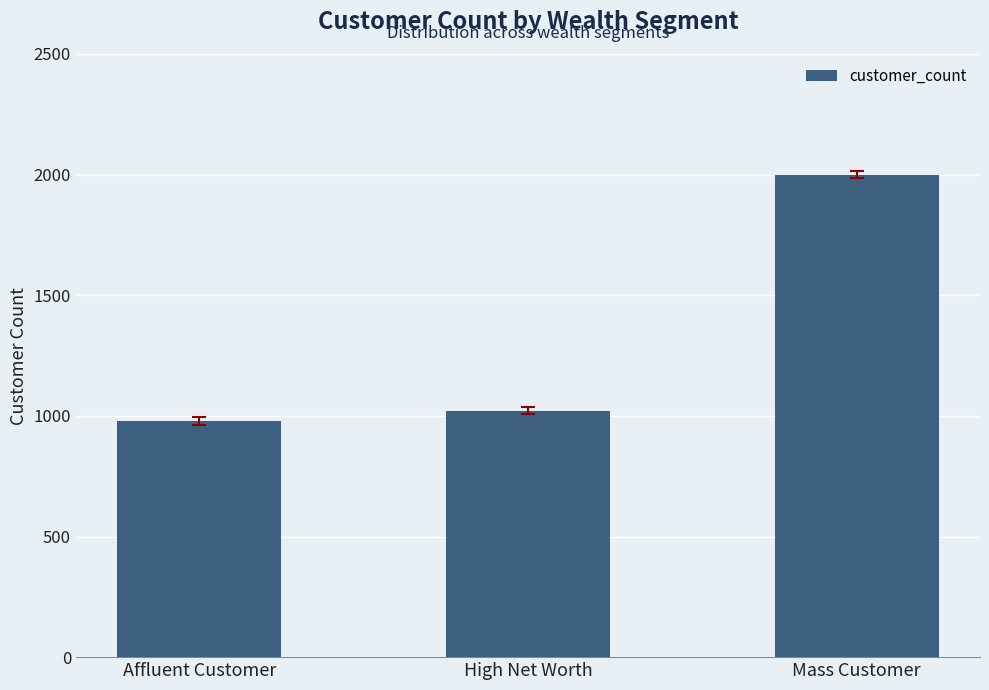

True or false: the data shows 979 at Affluent Customer.

True